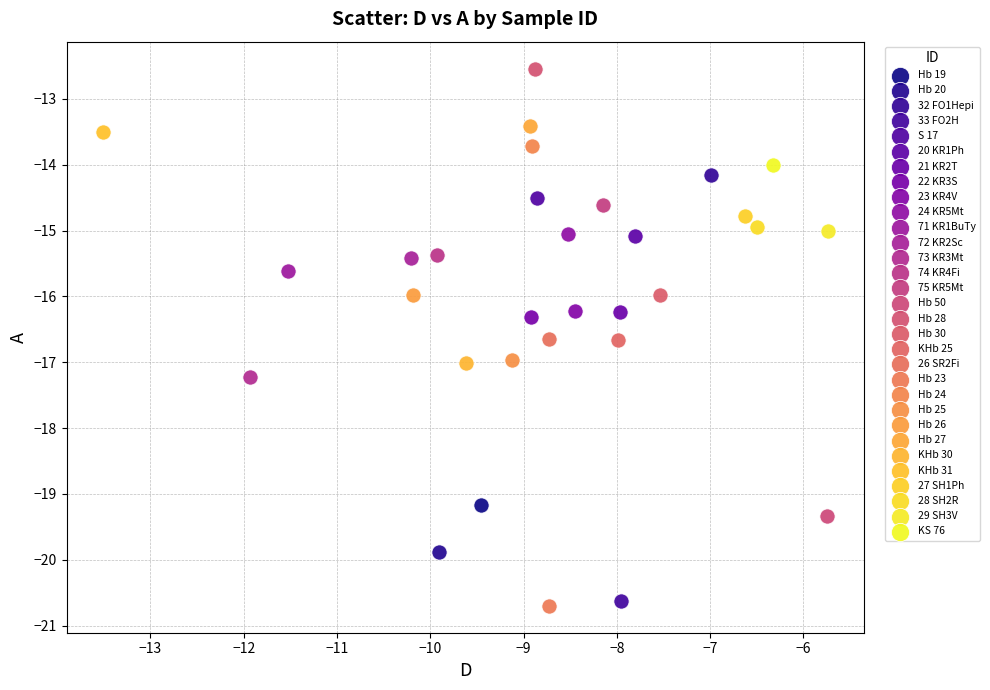

What are all the series names shown in the legend?

Hb 19, Hb 20, 32 FO1Hepi, 33 FO2H, S 17, 20 KR1Ph, 21 KR2T, 22 KR3S, 23 KR4V, 24 KR5Mt, 71 KR1BuTy, 72 KR2Sc, 73 KR3Mt, 74 KR4Fi, 75 KR5Mt, Hb 50, Hb 28, Hb 30, KHb 25, 26 SR2Fi, Hb 23, Hb 24, Hb 25, Hb 26, Hb 27, KHb 30, KHb 31, 27 SH1Ph, 28 SH2R, 29 SH3V, KS 76